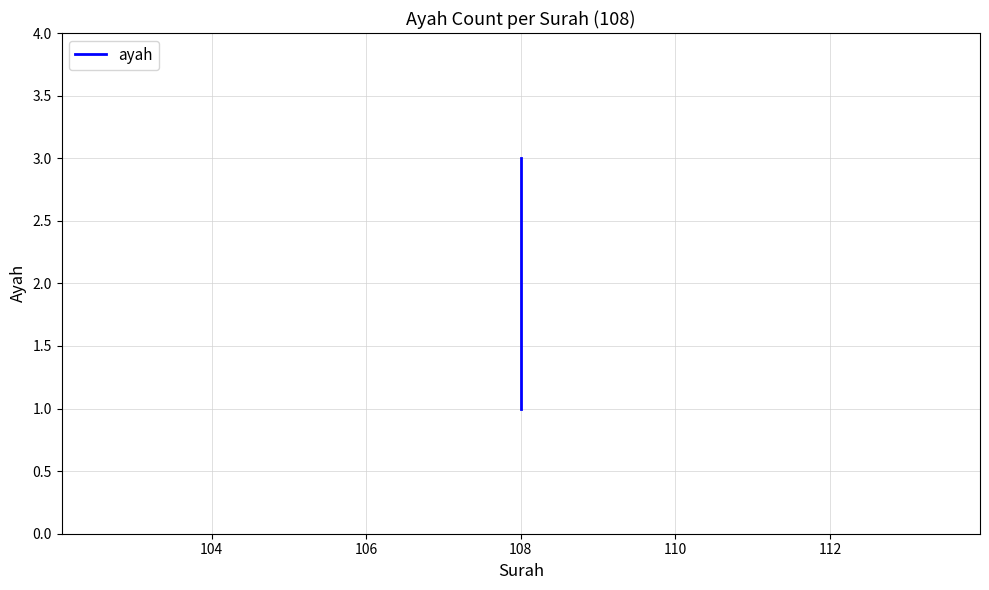

What is the value of the 1st point from the left?

1